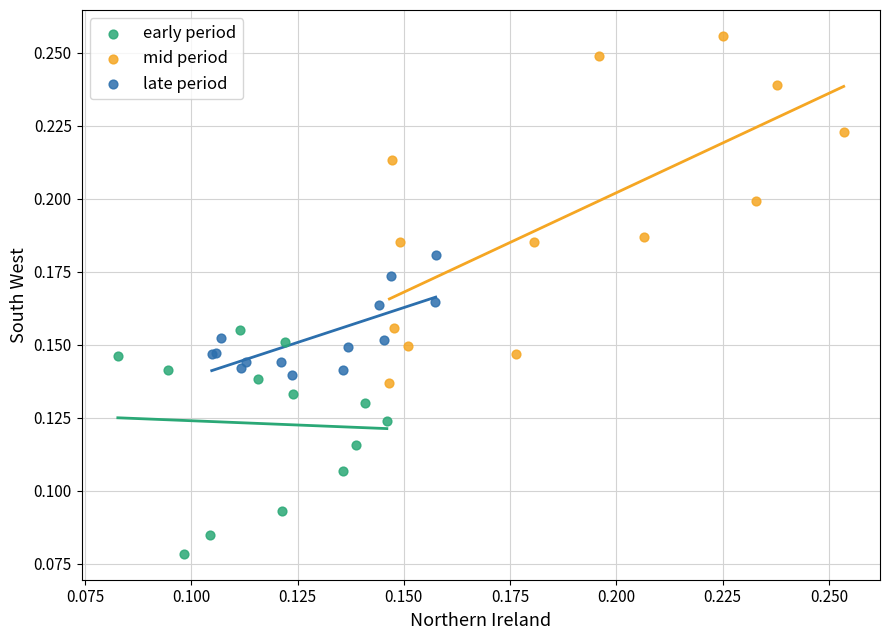

Which series has the largest Y range (max minus min)?

mid period